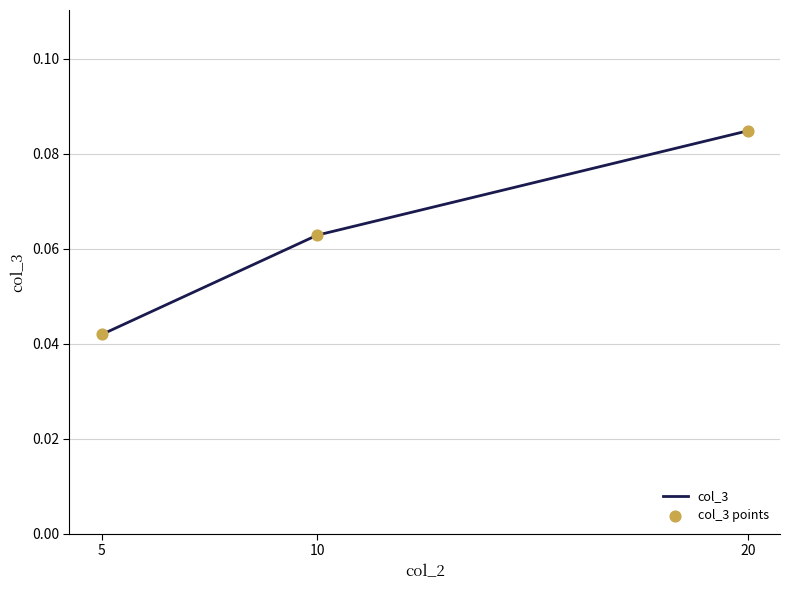

List the labels in order of value, largest first.

20, 10, 5